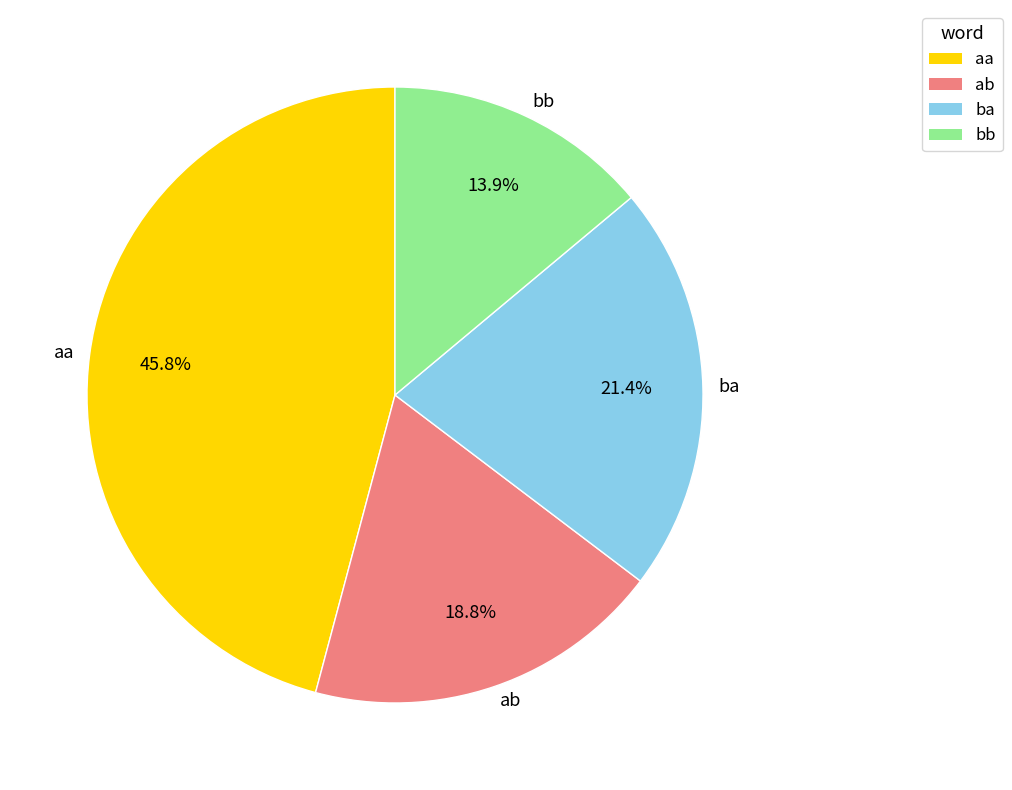

Rank the categories by value from highest to lowest.

aa, ba, ab, bb